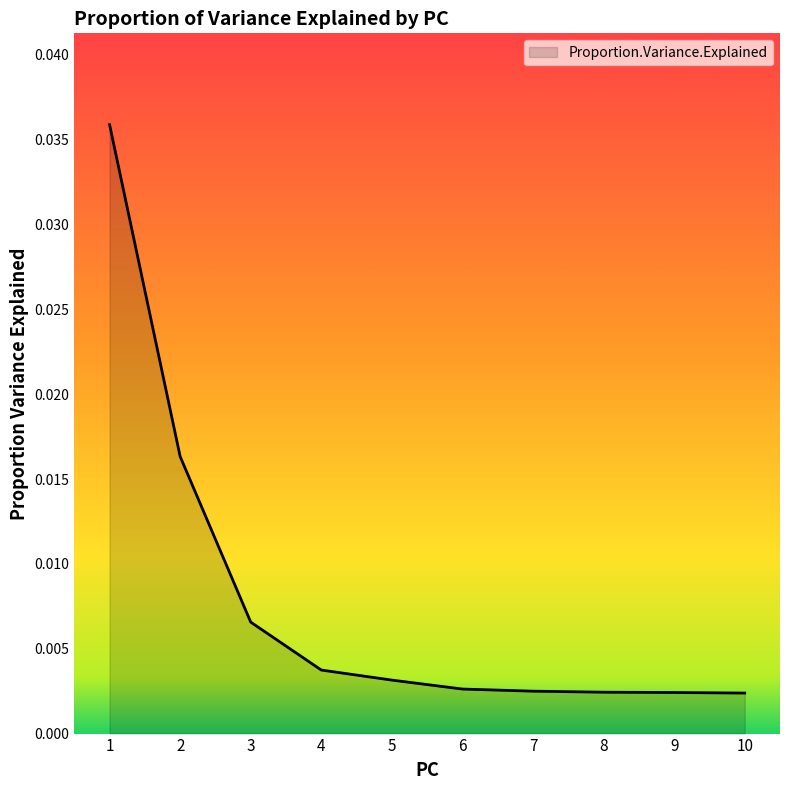

Between 3 and 8, which is larger?

3